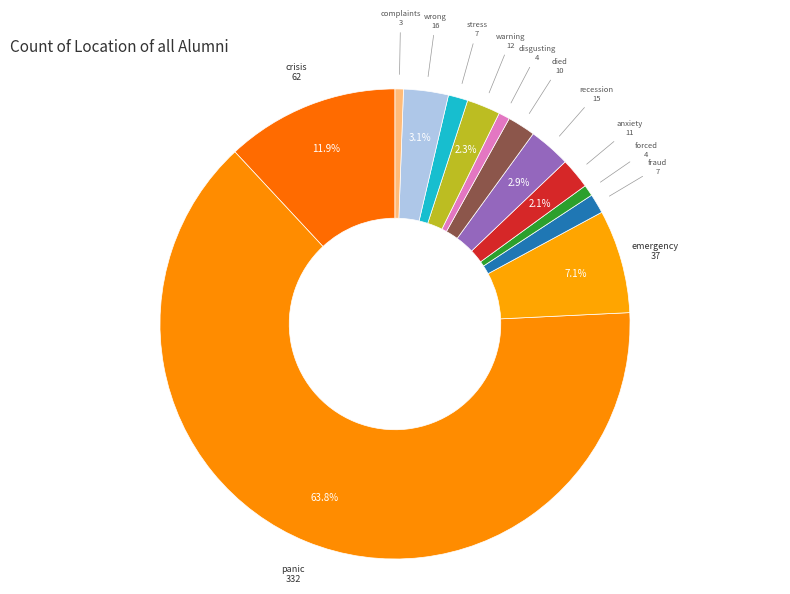

Which has a higher value, forced or anxiety?

anxiety